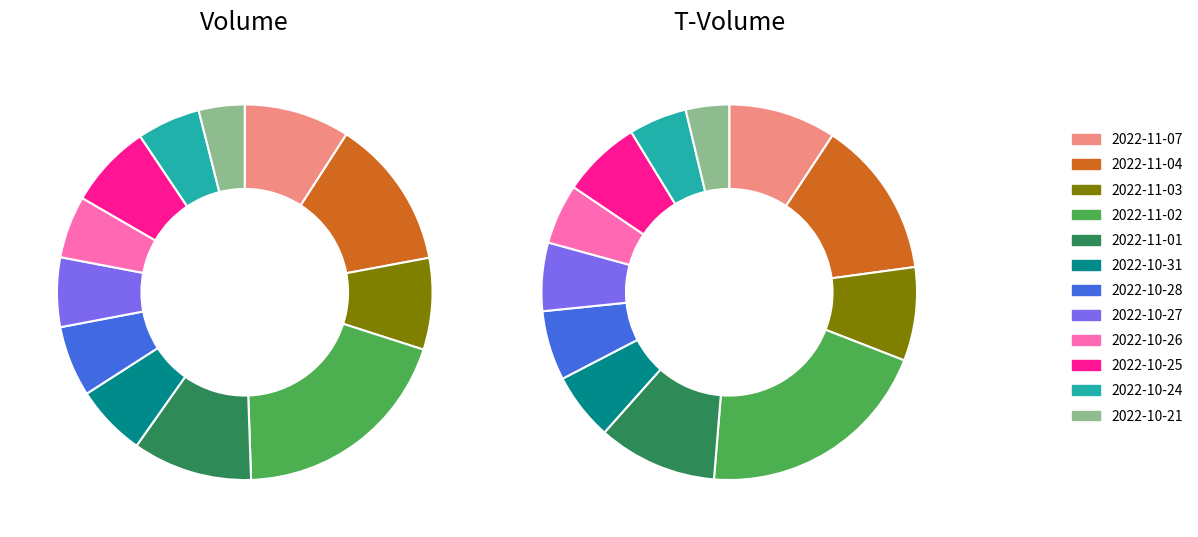

To the nearest percent, what percentage of the pie is 2022-10-24?

5%